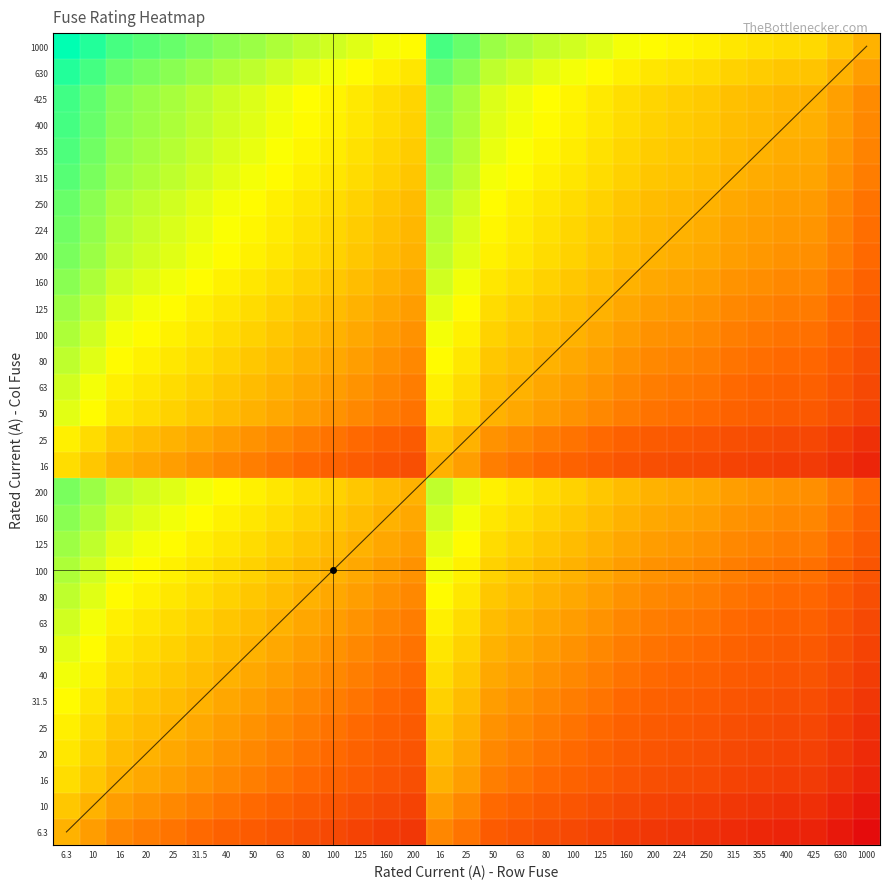

At which category does the chart reach its minimum across all series?

1000